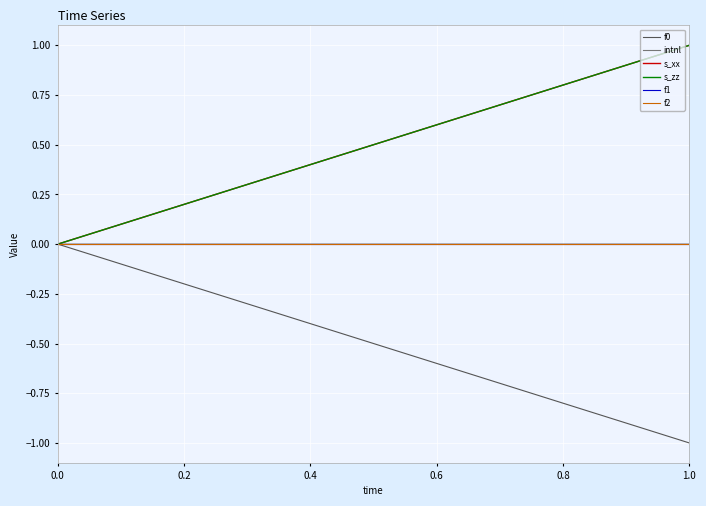

How many lines are shown in the chart?

6